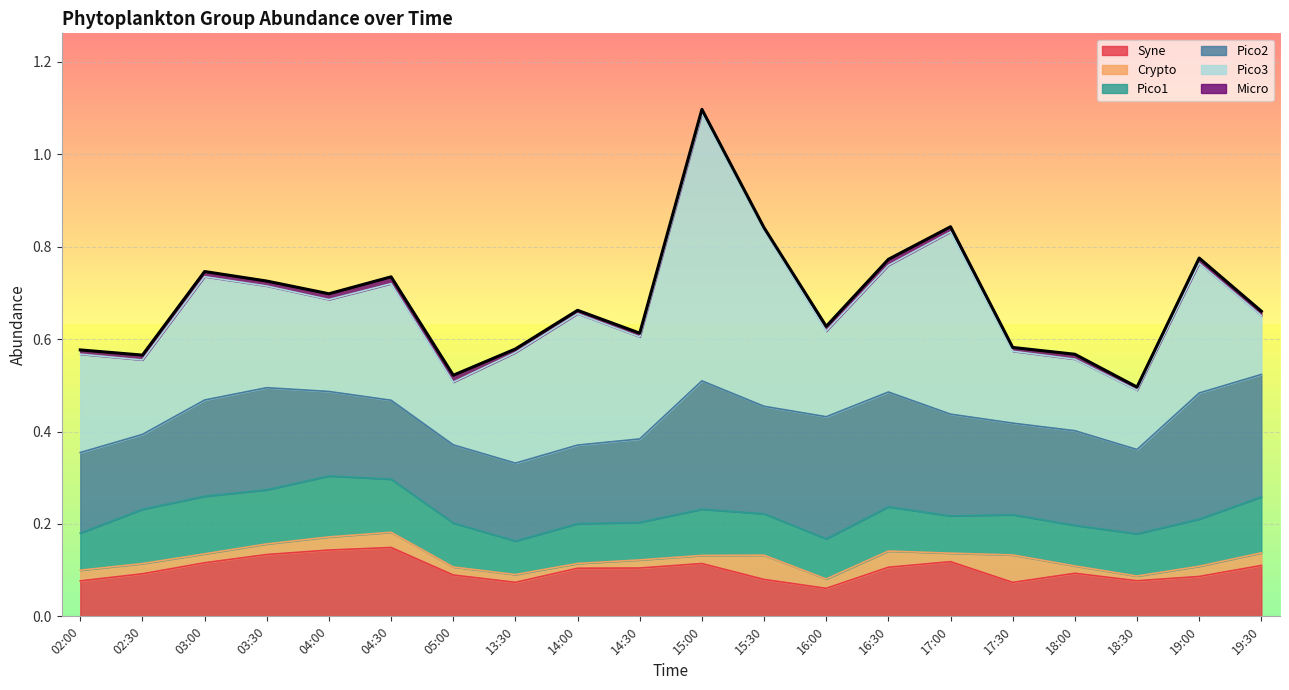

Which category has the highest value in the Pico3 series?

15:00